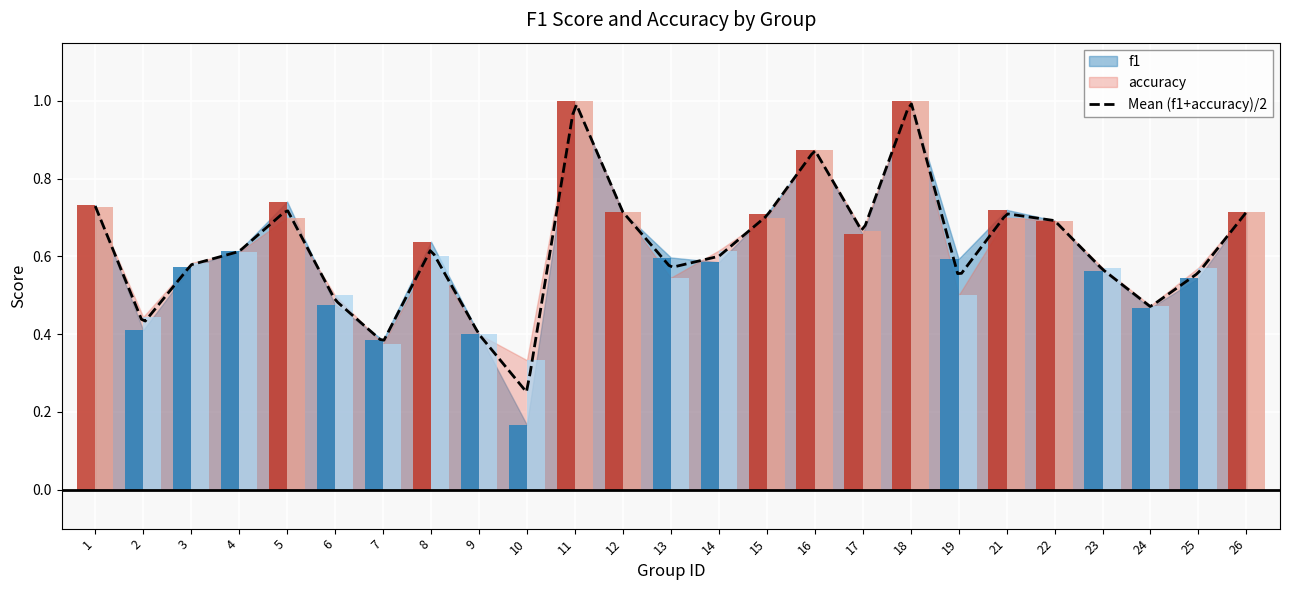

Is the value of f1 at 23 greater than the value of accuracy at 1?

No